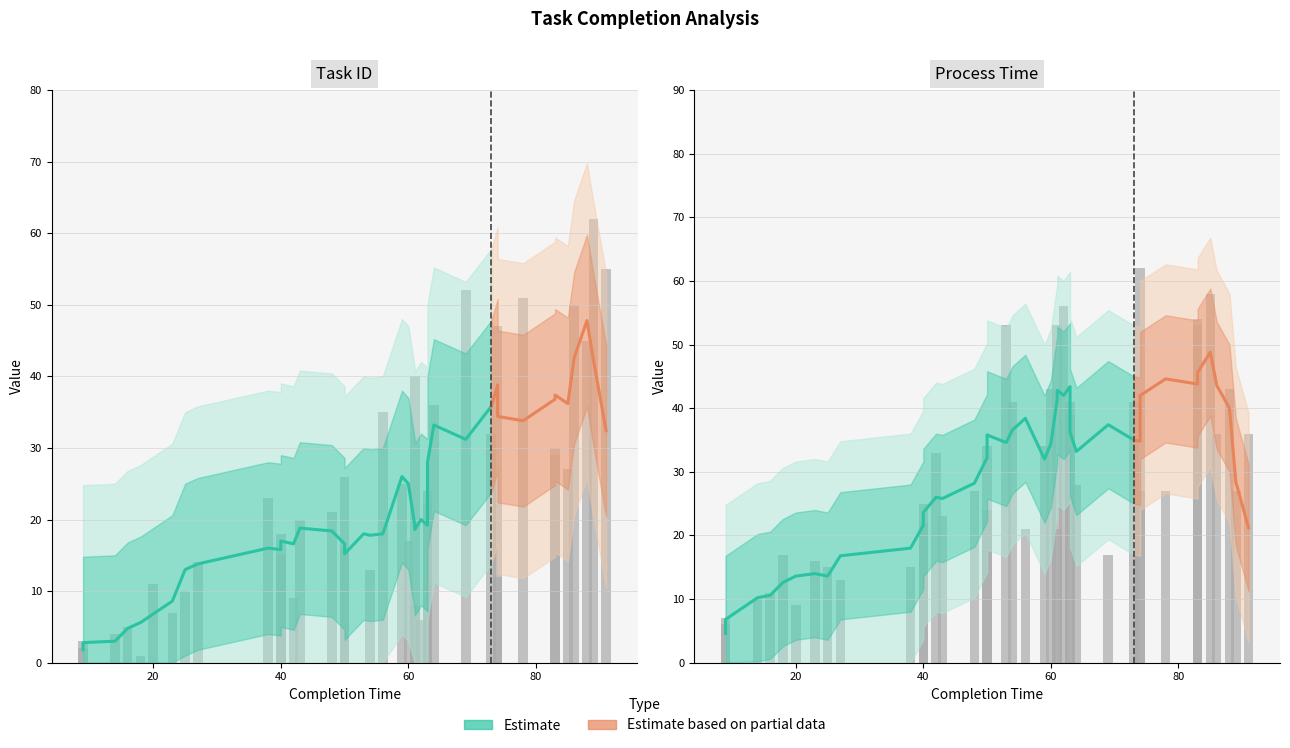

What is the spread (max minus min) of values at 69?

35